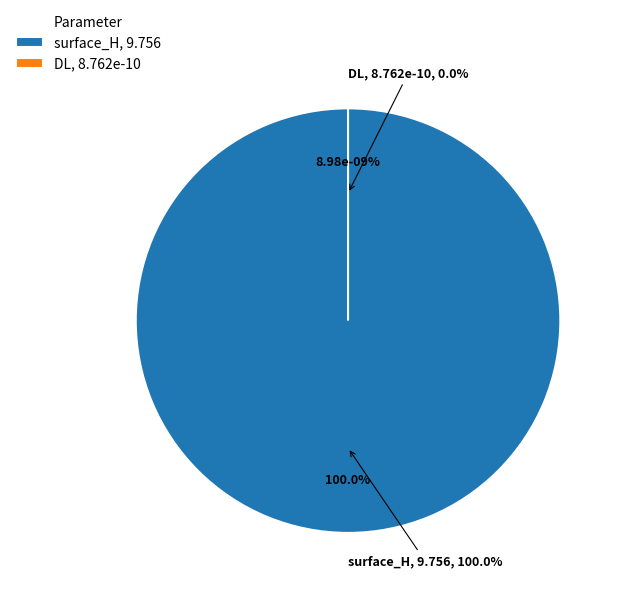

Is it true that surface_H is 100% of the pie?

True